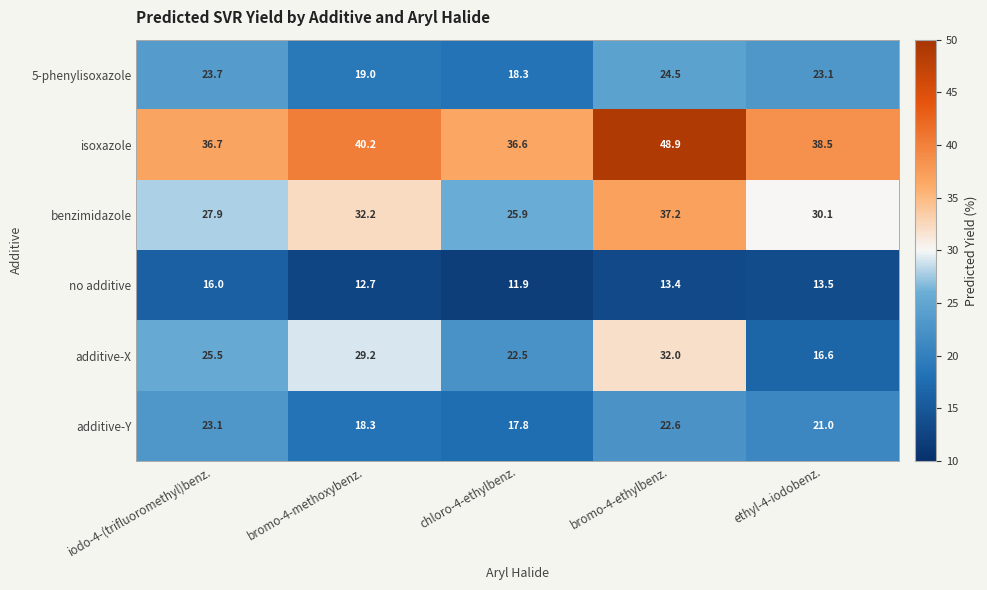

Reading right to left, what are all the values shown in this chart?

5-phenylisoxazole: 23.1	24.5	18.3	19.0	23.7
isoxazole: 38.5	48.9	36.6	40.2	36.7
benzimidazole: 30.1	37.2	25.9	32.2	27.9
no additive: 13.5	13.4	11.9	12.7	16.0
additive-X: 16.6	32.0	22.5	29.2	25.5
additive-Y: 21.0	22.6	17.8	18.3	23.1